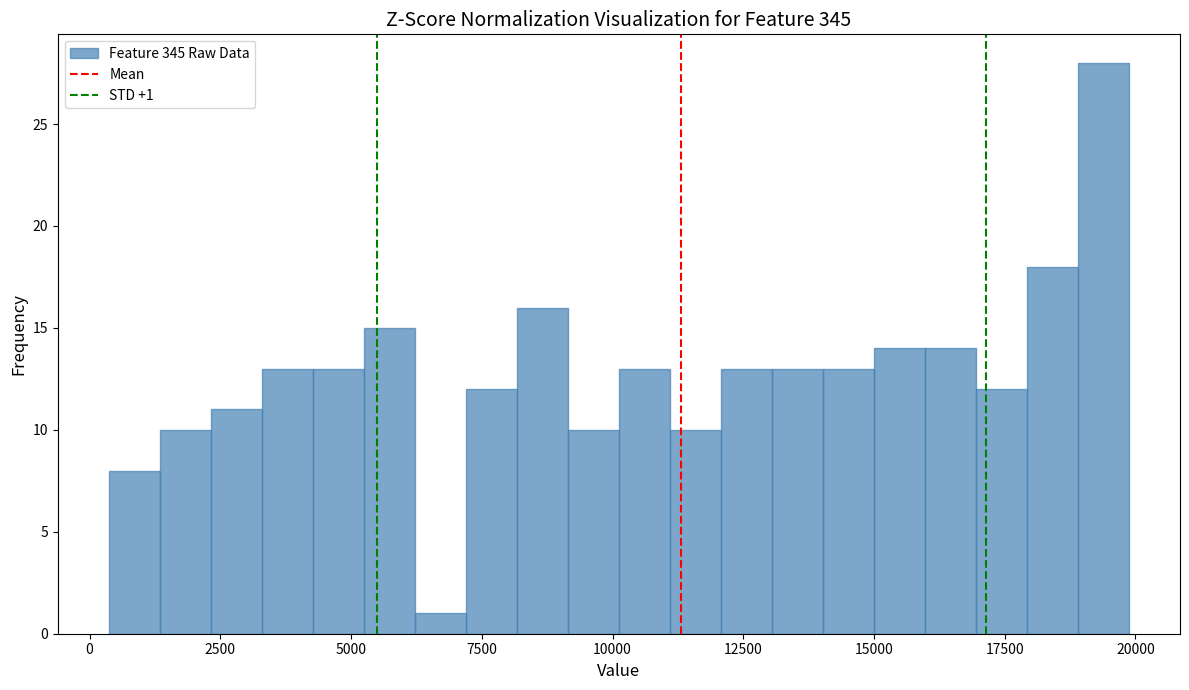

Around what value on the x-axis is the tallest bar? Give the approximate position of its centre, as read against the axis.

19500